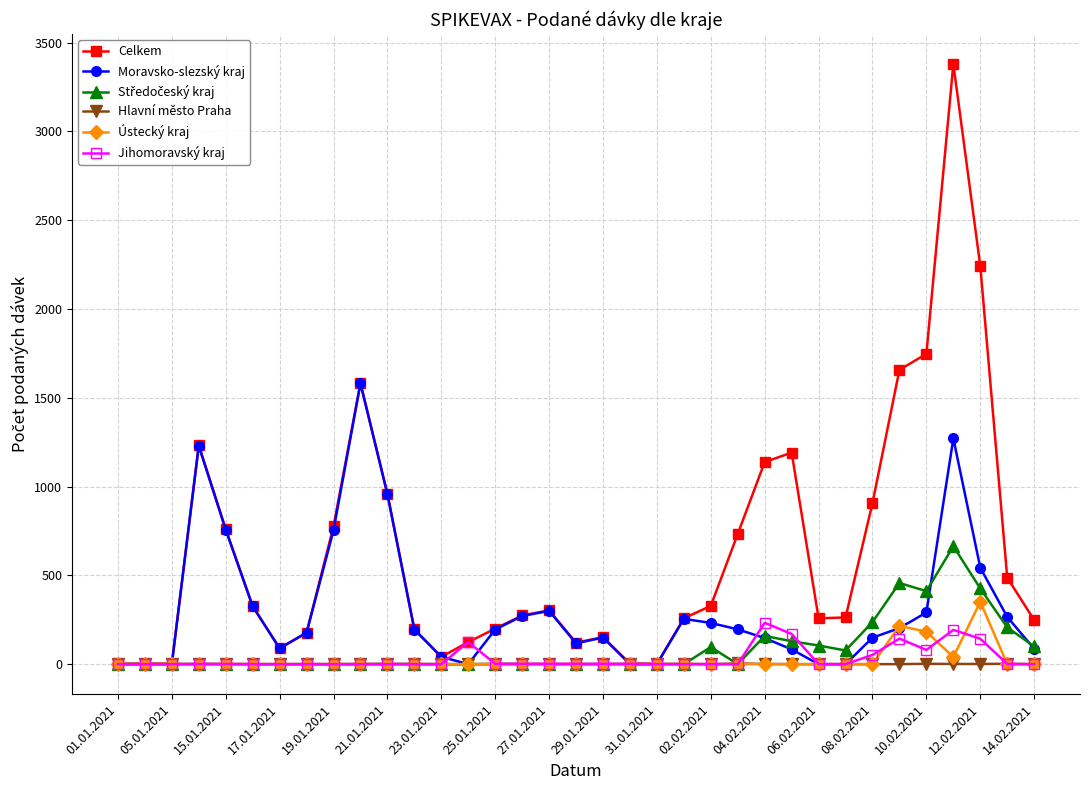

True or false: Jihomoravský kraj has more than 2 interior local peaks.

True